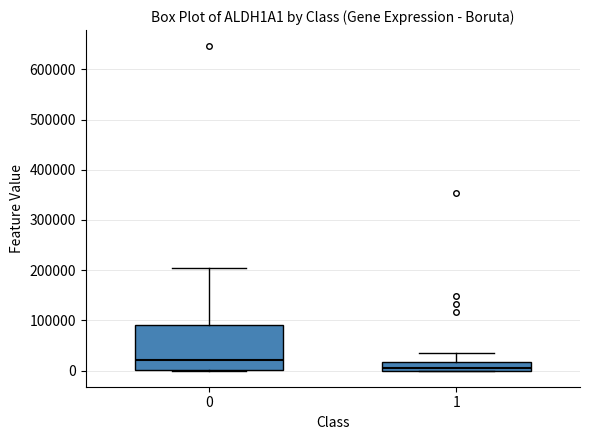

Reading left to right, transcribe this box plot: for each box, give where its median line is, the range the box spans, and where its two whiskers end, as read against the y-axis. The values are not printed on the chart, so give them approximately, as read against the axis.

0: median 20000, box 0 to 90000, whiskers 0 to 200000
1: median 0 (just above the box's lower edge), box 0 to 20000, whiskers 0 to 40000